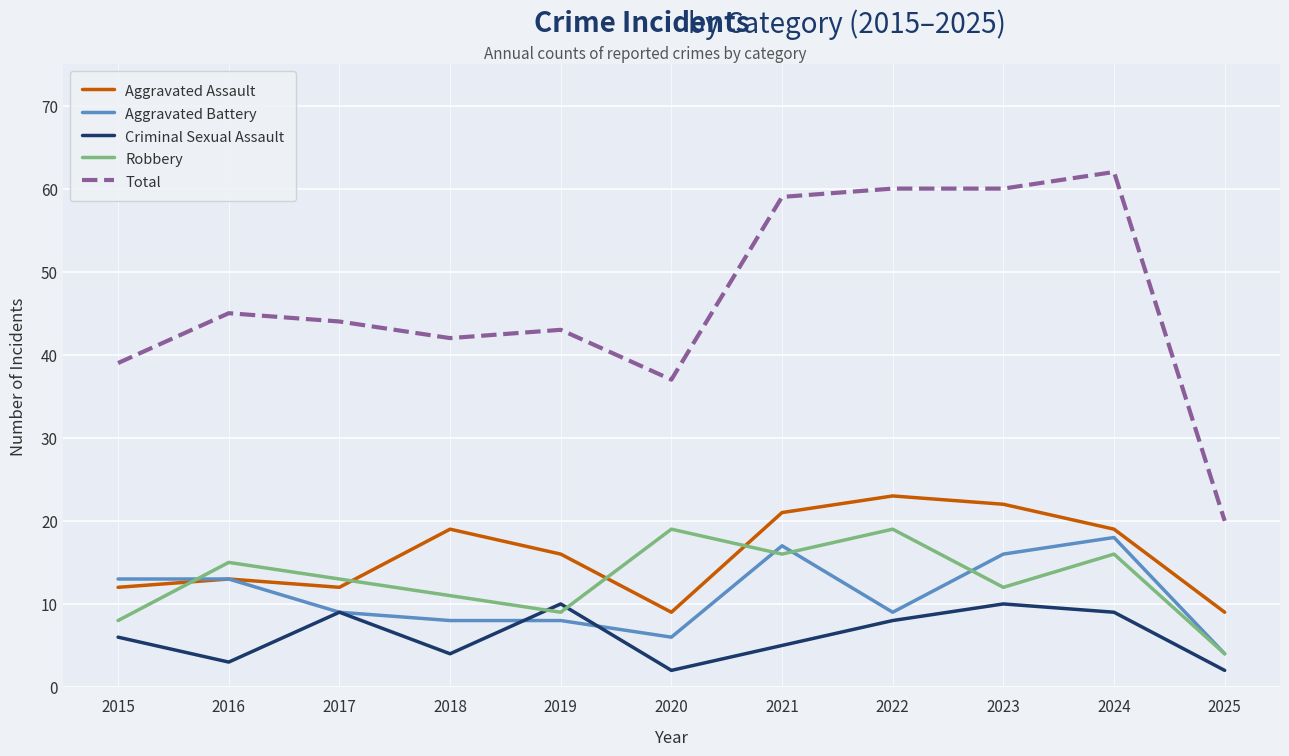

Reading left to right, extract all data points from this chart.

Aggravated Assault: 12	13	12	19	16	9	21	23	22	19	9
Aggravated Battery: 13	13	9	8	8	6	17	9	16	18	4
Criminal Sexual Assault: 6	3	9	4	10	2	5	8	10	9	2
Robbery: 8	15	13	11	9	19	16	19	12	16	4
Total: 39	45	44	42	43	37	59	60	60	62	20